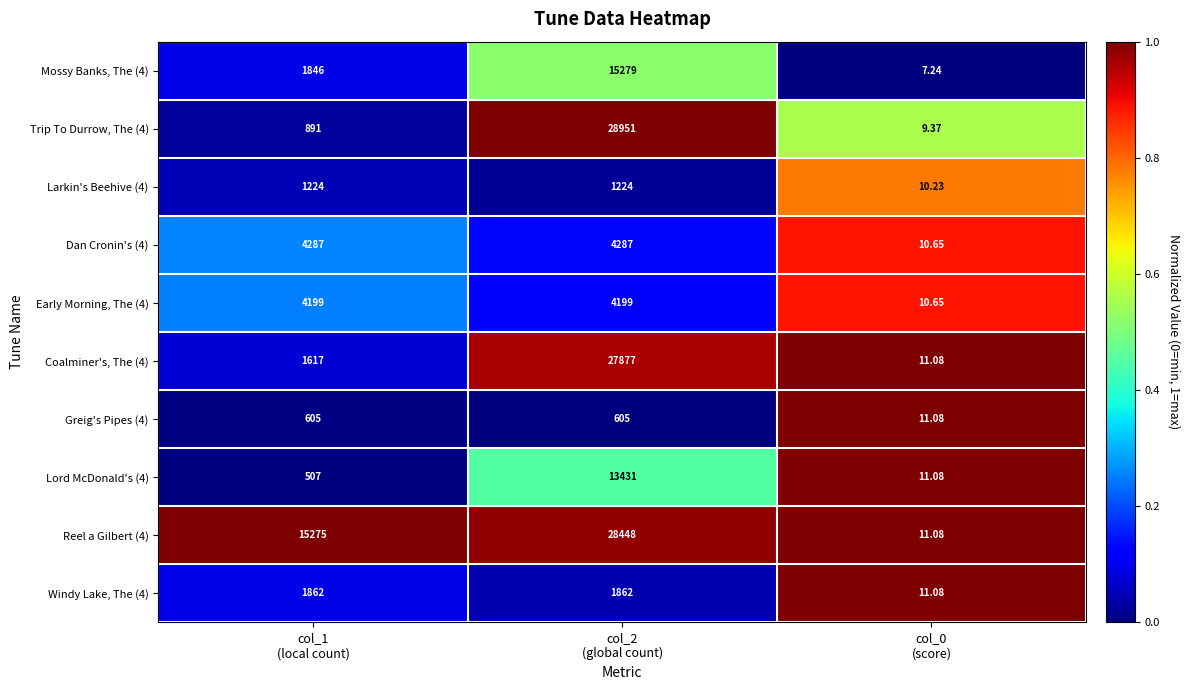

Rank the series by their maximum value, from lowest to highest.

Greig's Pipes (4), Larkin's Beehive (4), Windy Lake, The (4), Early Morning, The (4), Dan Cronin's (4), Lord McDonald's (4), Mossy Banks, The (4), Coalminer's, The (4), Reel a Gilbert (4), Trip To Durrow, The (4)